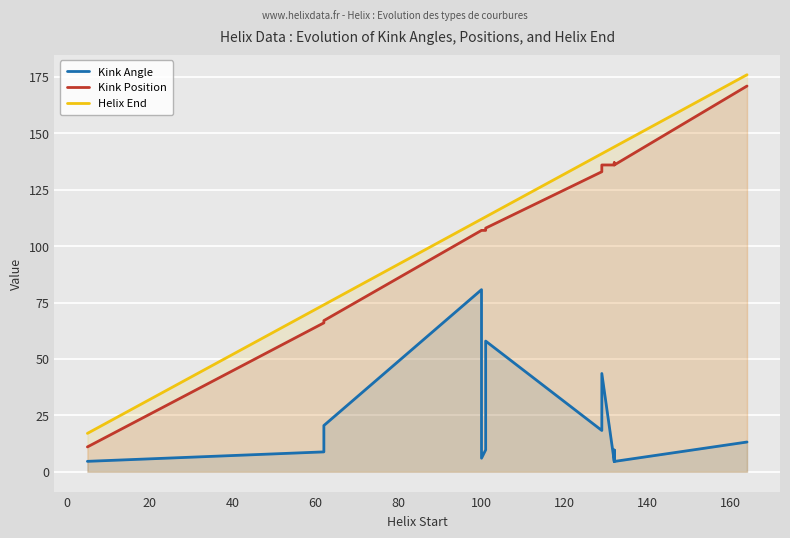

The Helix End series shows 157.5 at 100. True or false?

False